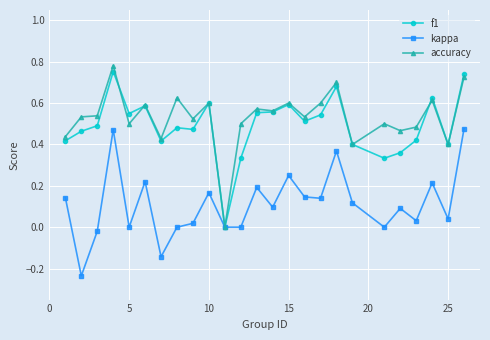

True or false: accuracy has more than 0 points higher than both neighbors.

True